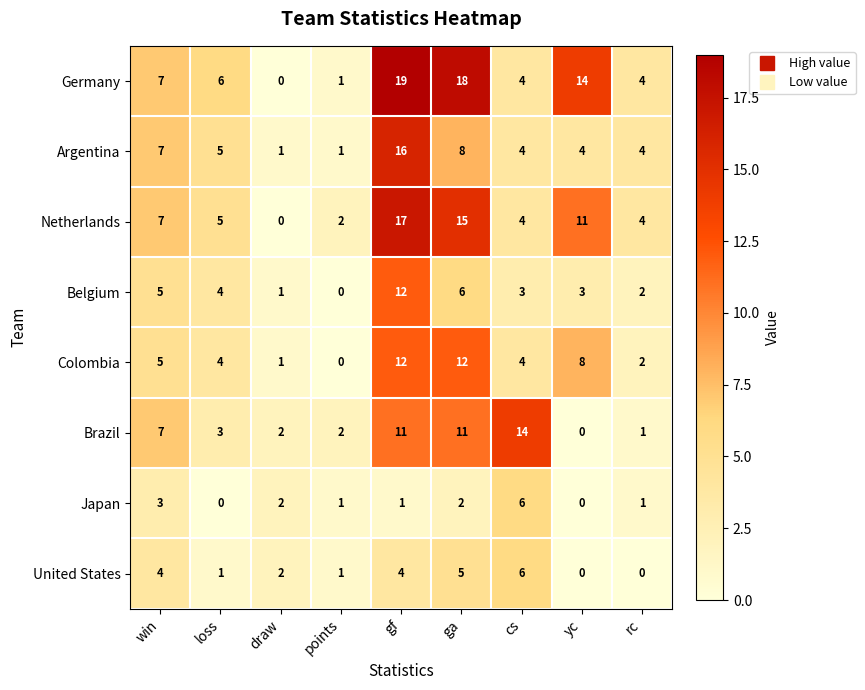

What is the sum of all Japan values?

16